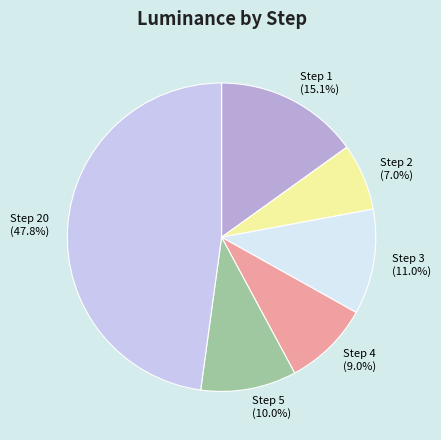

Is there any slice that represents more than half of the pie?

No